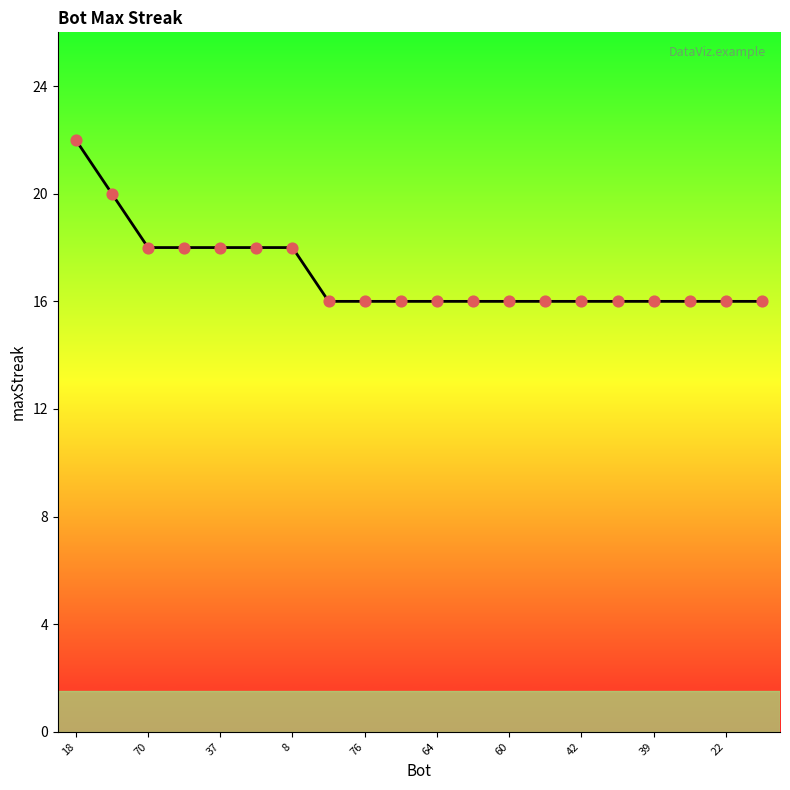

What is the minimum value shown in the chart?

16